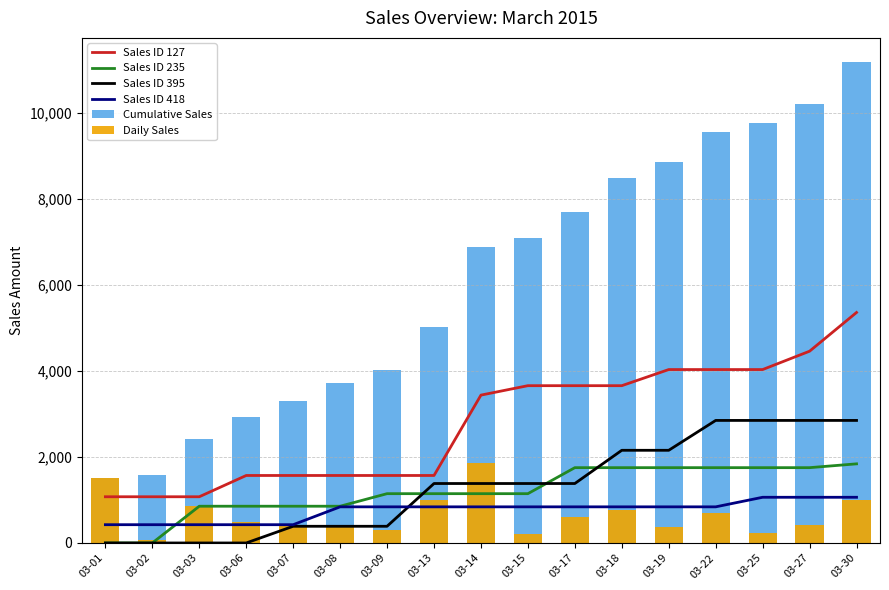

Read the Sales ID 127 value at 03-30.

5363.0